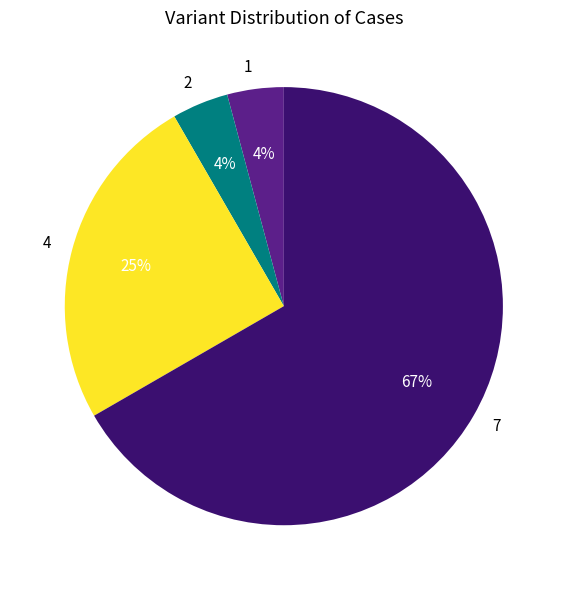

True or false: 4 accounts for 35% of the total.

False